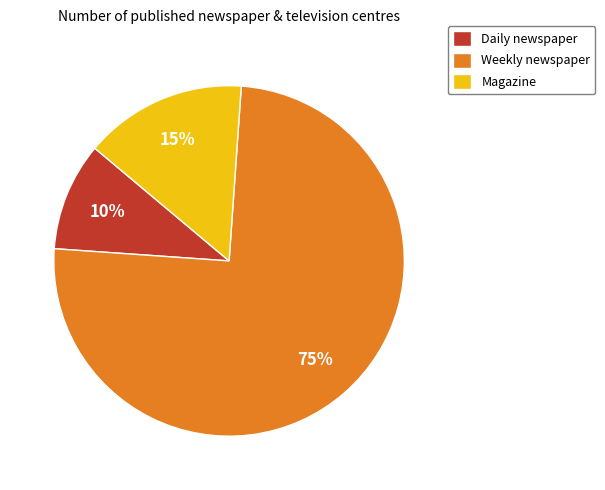

To the nearest percent, what is the difference between the largest and smallest slice percentages?

65%